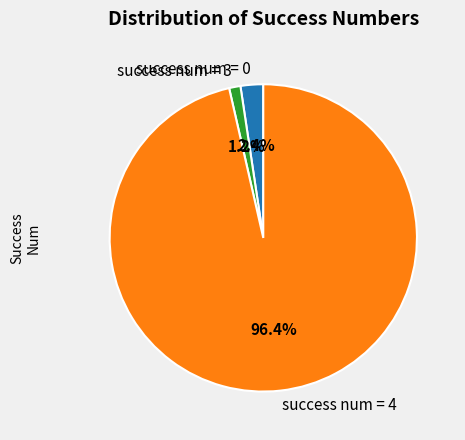

How many segments does this pie chart have?

3